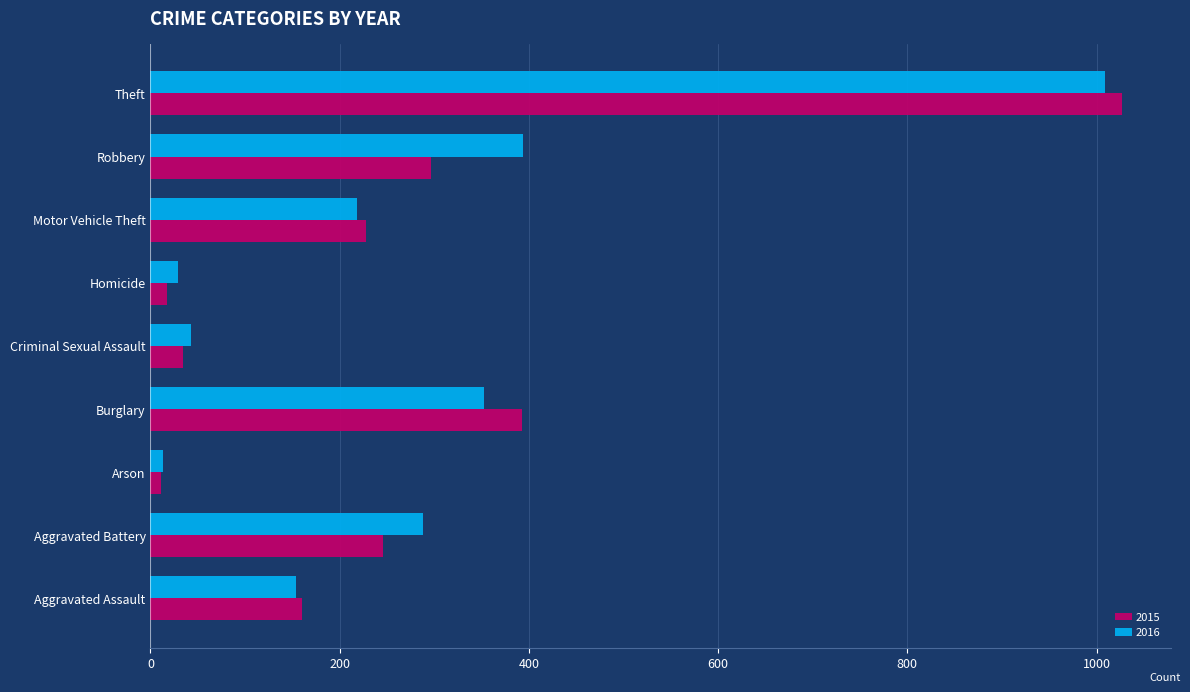

What is the approximate value of 2016 at Aggravated Battery?

288